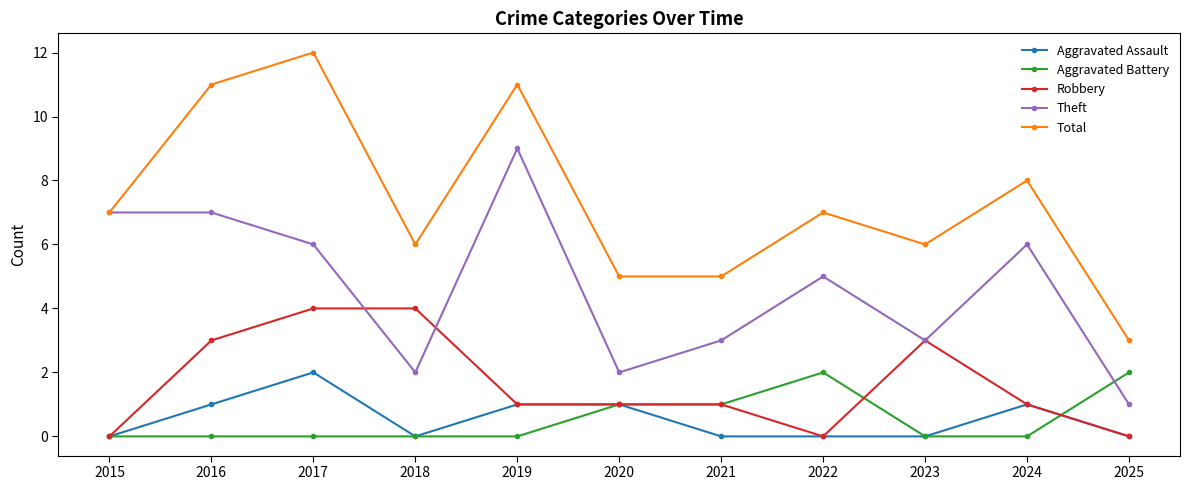

What are all the series names shown in the legend?

Aggravated Assault, Aggravated Battery, Robbery, Theft, Total